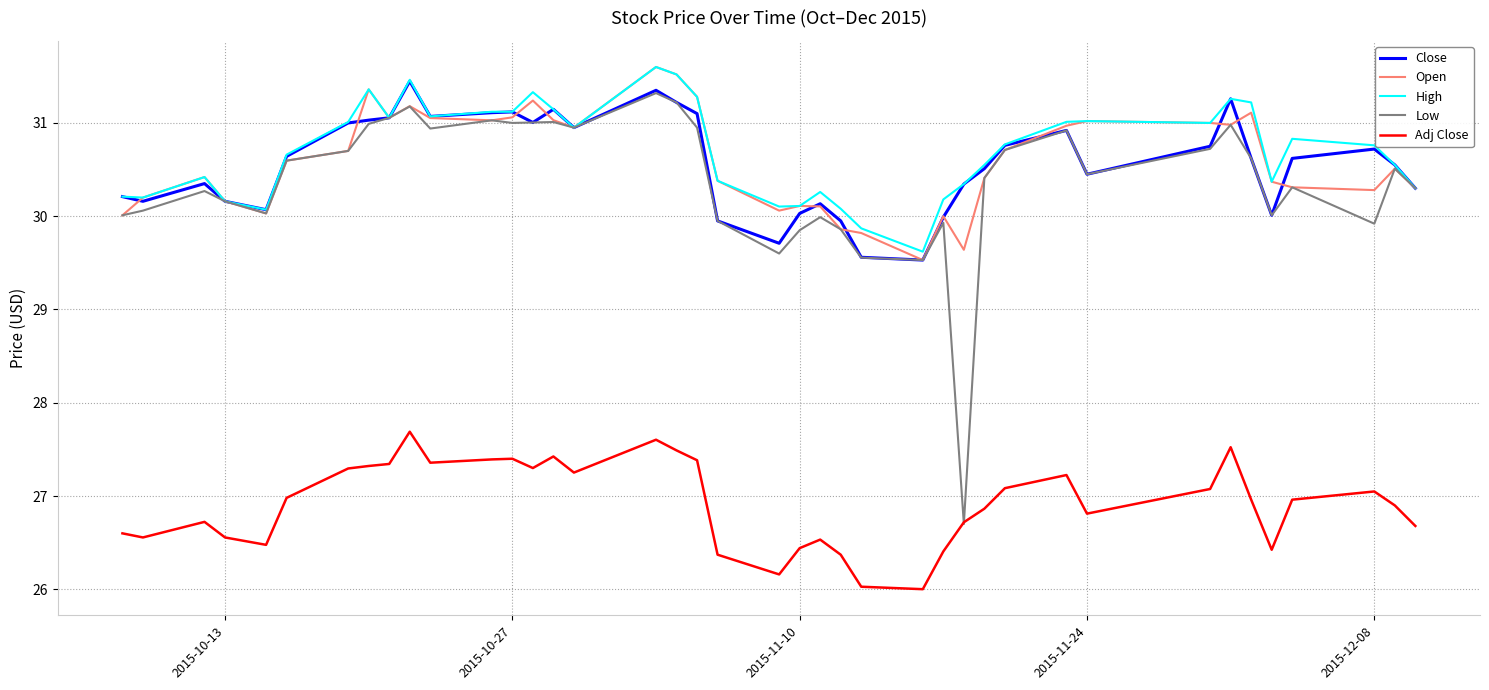

Which series has the largest range (max minus min)?

Low